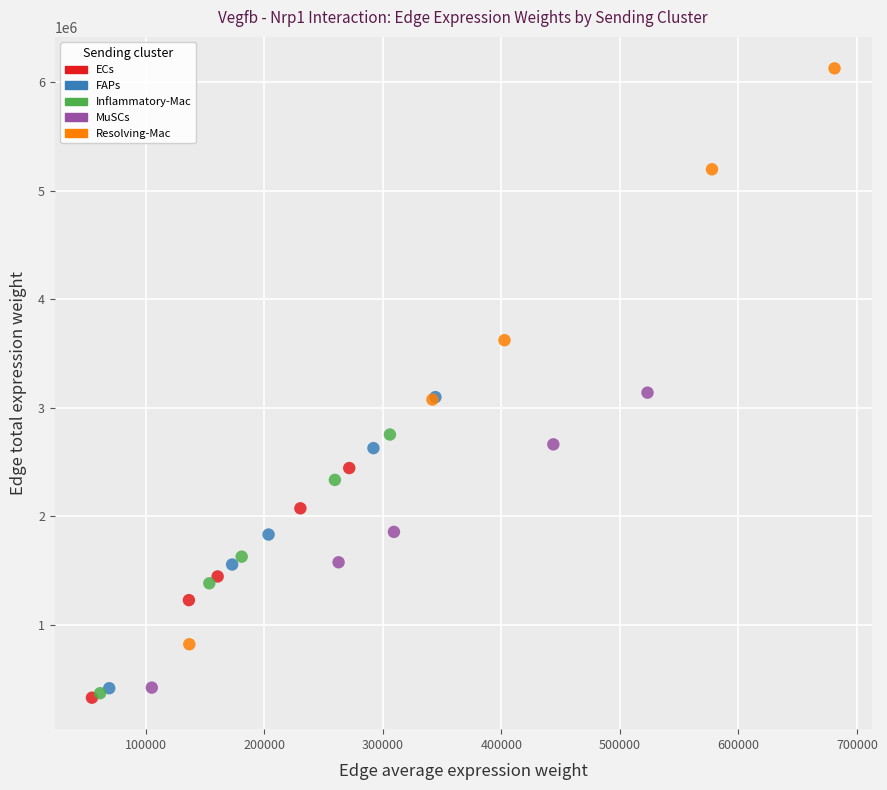

Which series contains the highest Y value?

Resolving-Mac